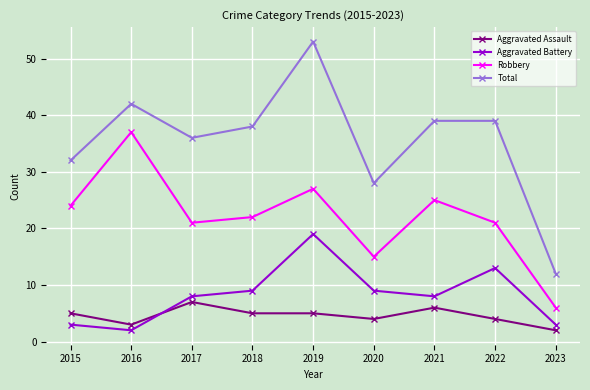

What is the total value across all series at 2017?

72